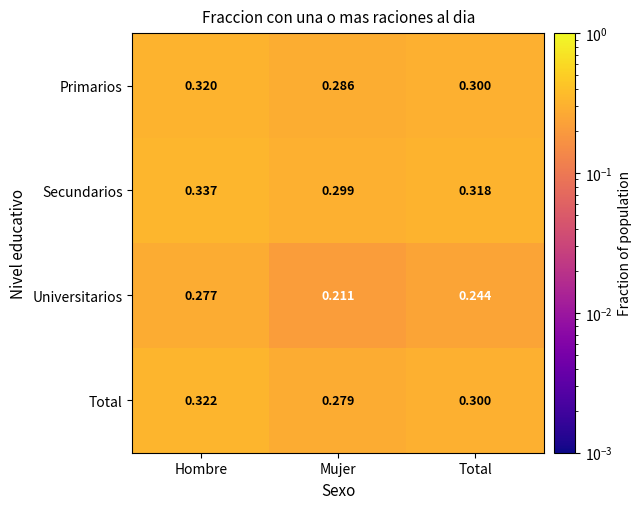

At which label is Secundarios closest to 0?

Mujer